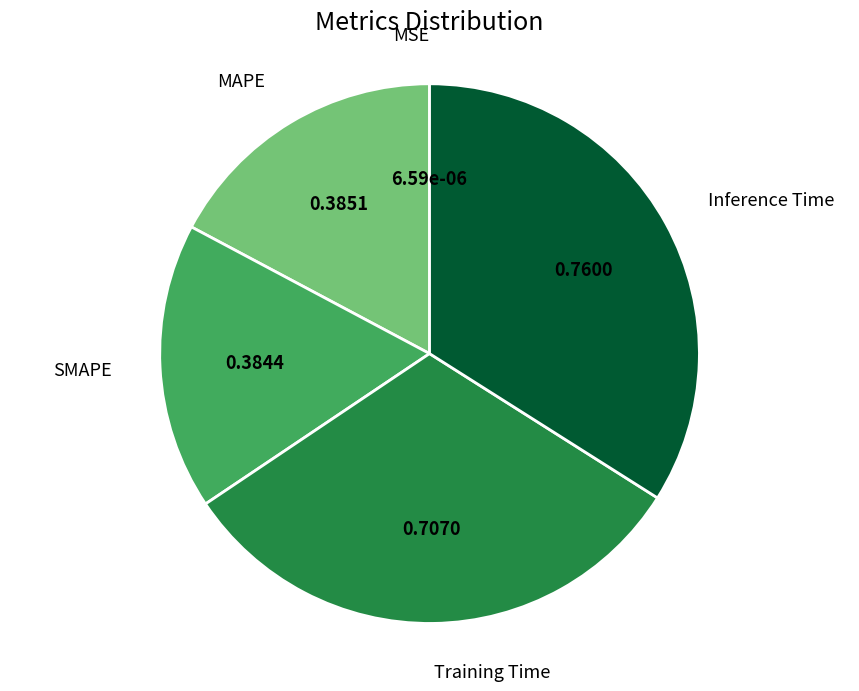

Is there any slice that represents more than half of the pie?

No